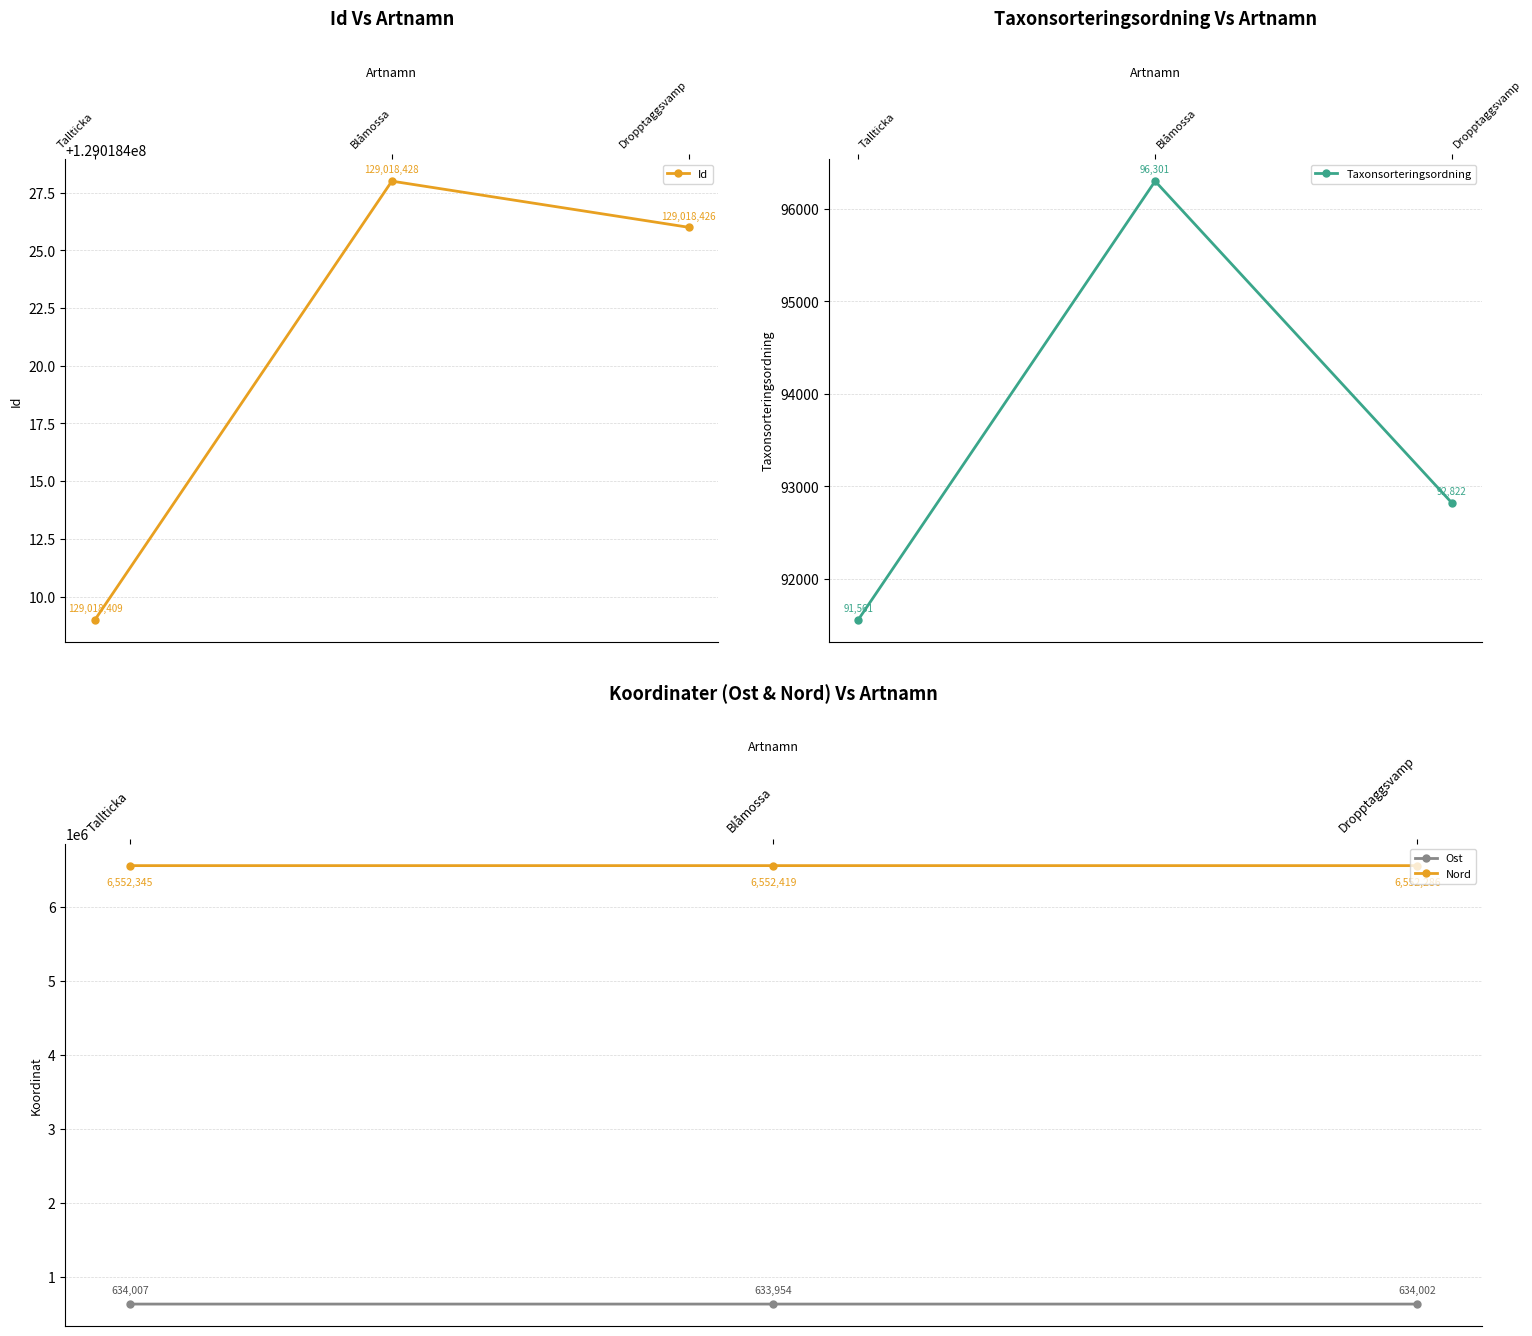

List the series in order of their peak value, highest first.

Id, Nord, Ost, Taxonsorteringsordning